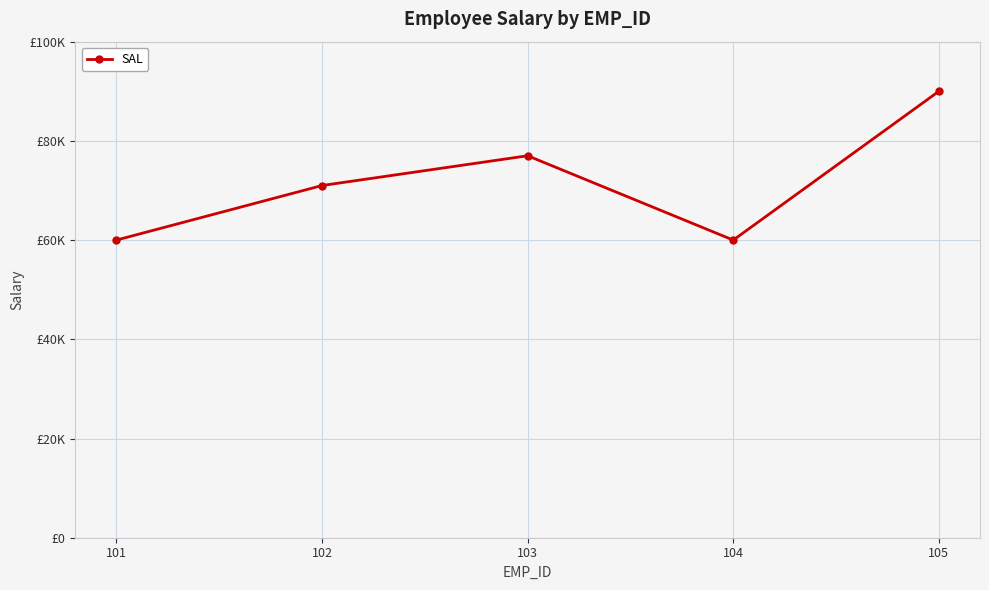

How many points are lower than both their immediate neighbors (excluding endpoints)?

1